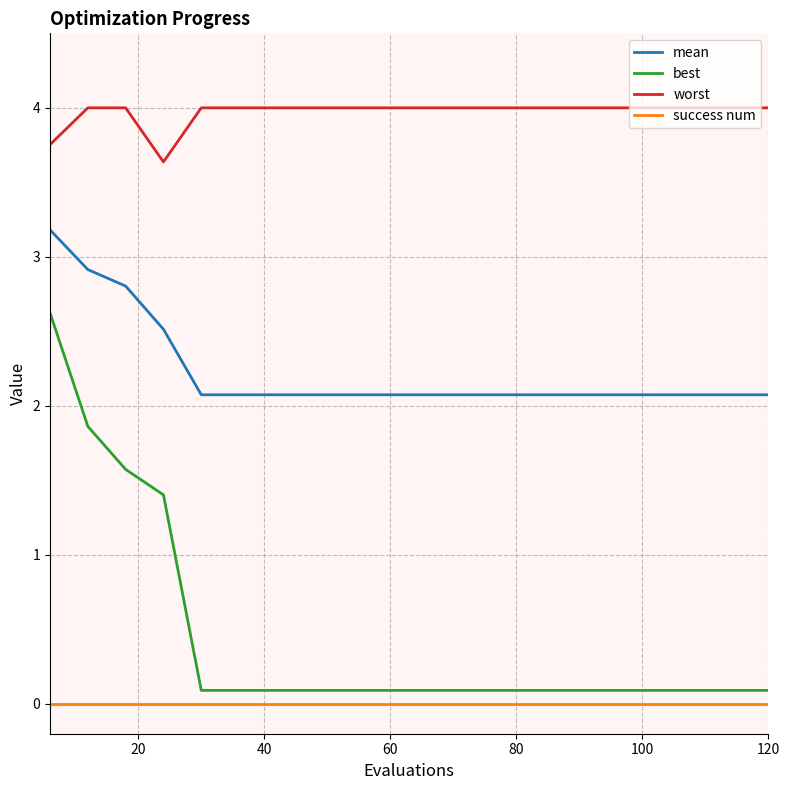

Which series has the largest total across all categories?

worst